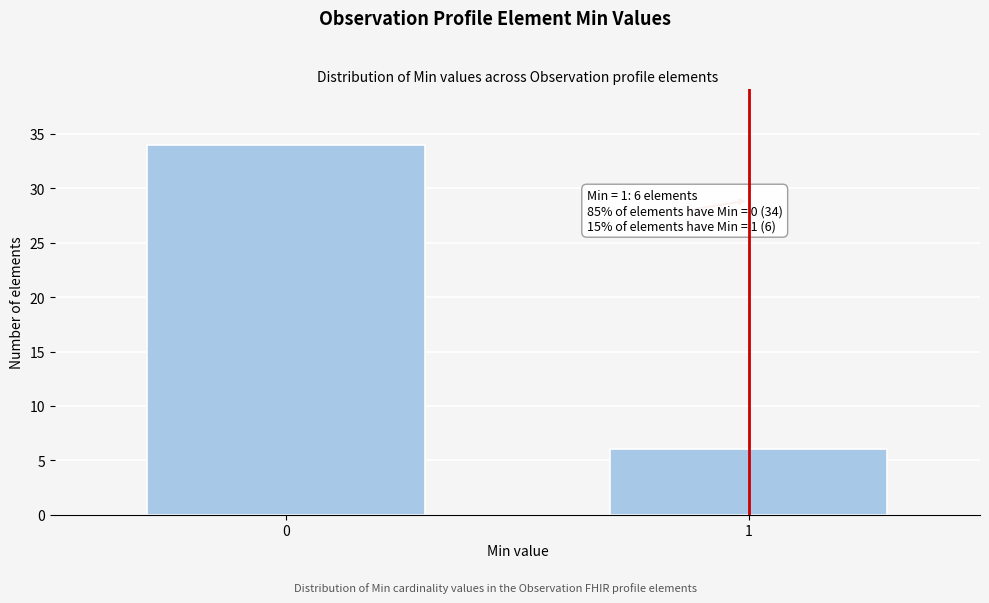

Reading right to left, what are all the values shown in this chart?

1=6	0=34